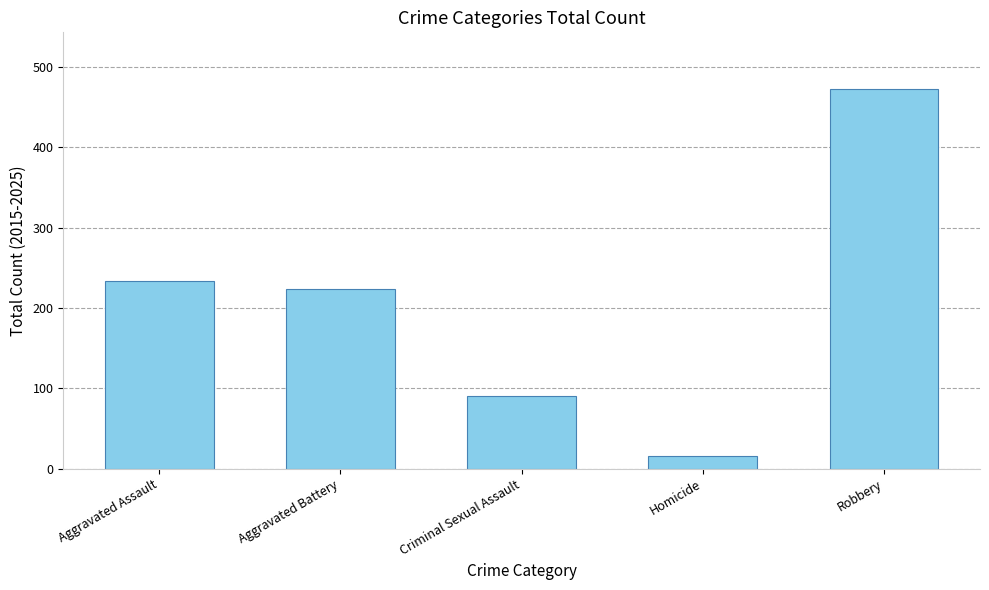

At which label does the data first exceed 223?

Aggravated Assault